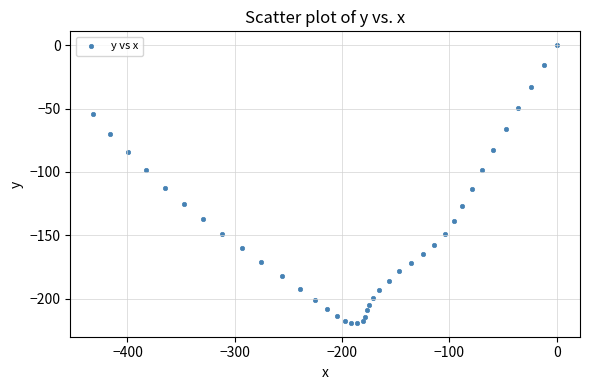

What is the range of Y values (max minus min)?

219.2